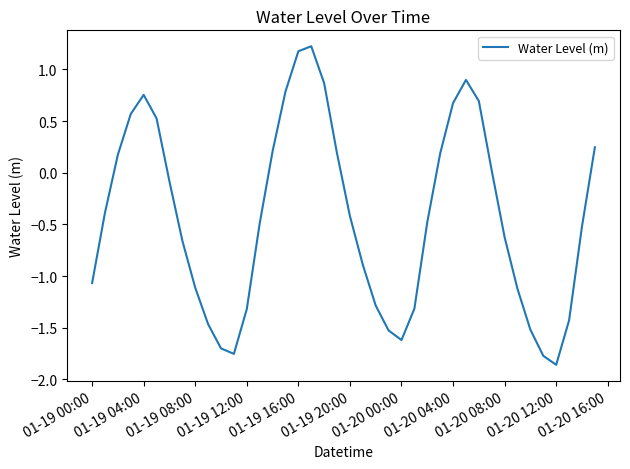

How many values are below zero?

24